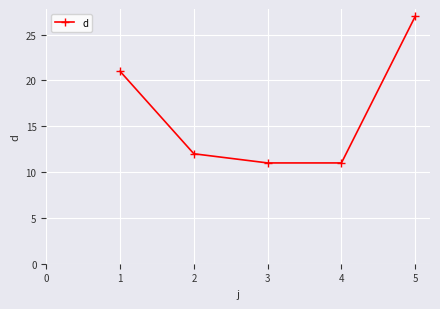

Approximately how many times larger is the value at 2 compared to 4?

1.1